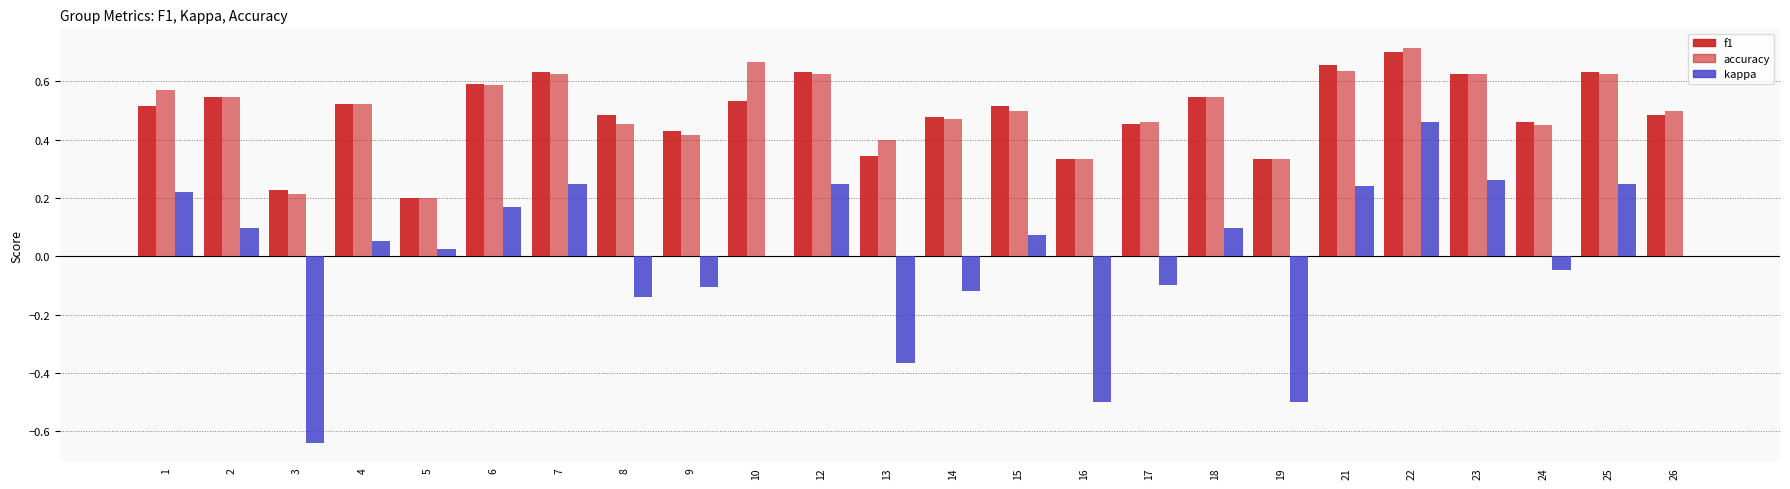

What is the value of the f1 bar at the 7th from the left?

0.6